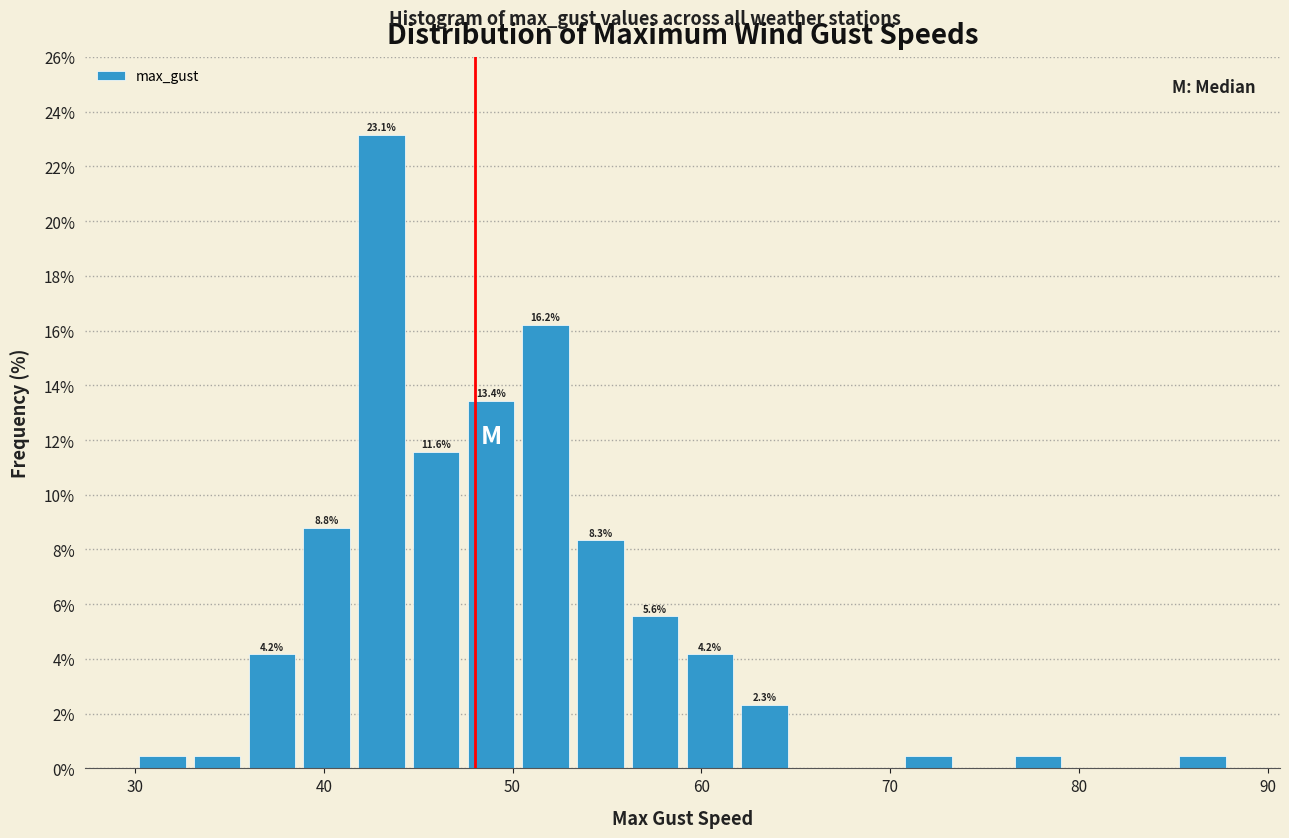

Around what value on the x-axis is the tallest bar? Give the approximate position of its centre, as read against the axis.

43